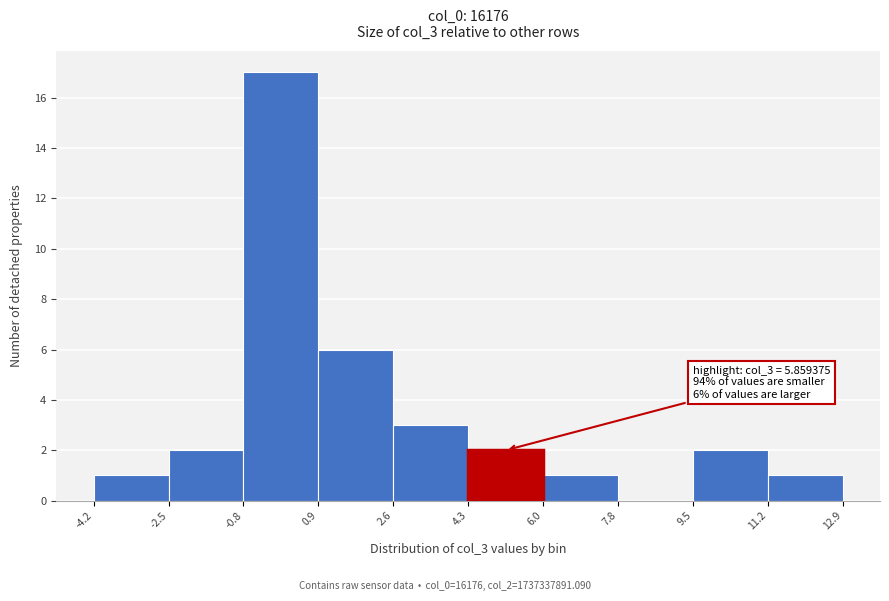

Which range on the x-axis has the tallest bar?

-0.8 to 0.9